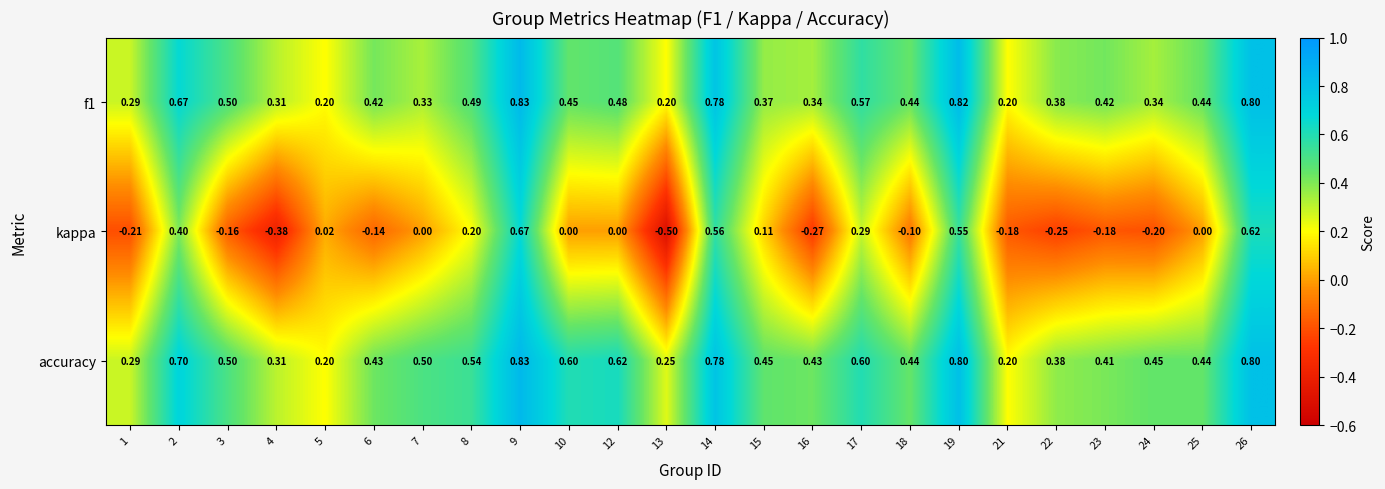

Is the value of accuracy at 17 greater than the value of f1 at 19?

No